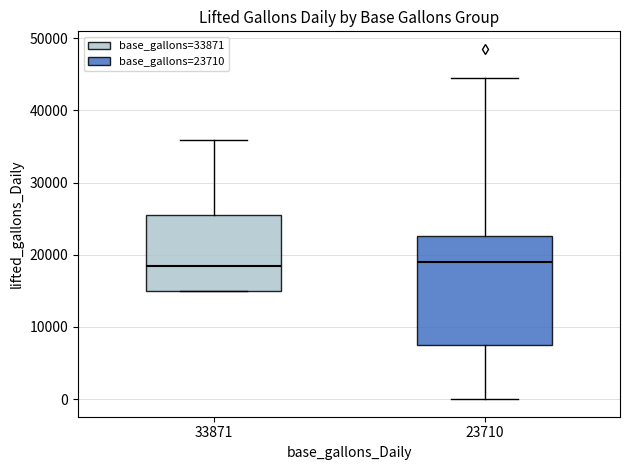

Reading left to right, read every box against the y-axis: the position of its median line, the range the box covers, and the ends of its whiskers. The values are not printed on the chart, so give them approximately, as read against the axis.

33871: median 19000, box 15000 to 25000, whiskers 15000 to 36000
23710: median 19000, box 8000 to 23000, whiskers 0 to 45000